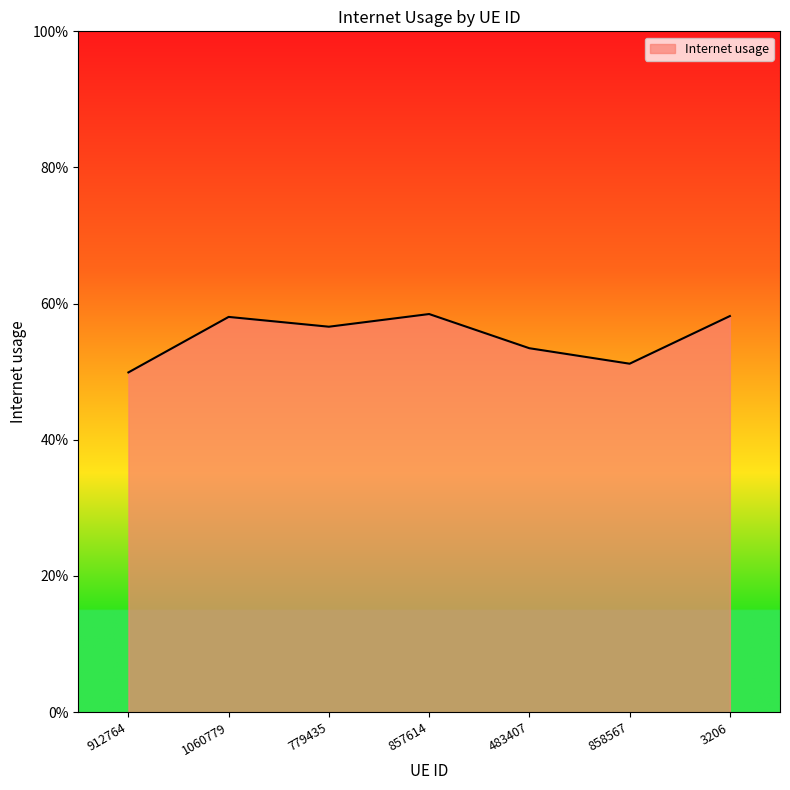

Reading left to right, what are all the values shown in this chart?

0.5	0.6	0.6	0.6	0.5	0.5	0.6